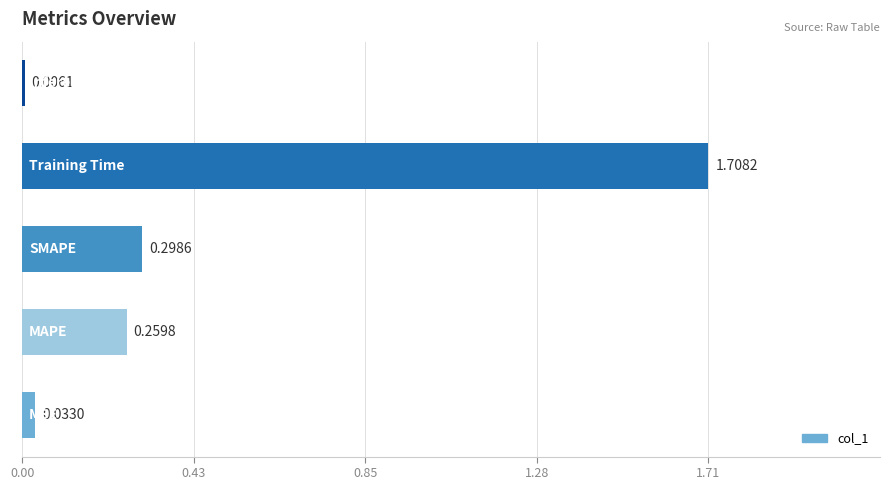

What is the sum of all values?

2.3